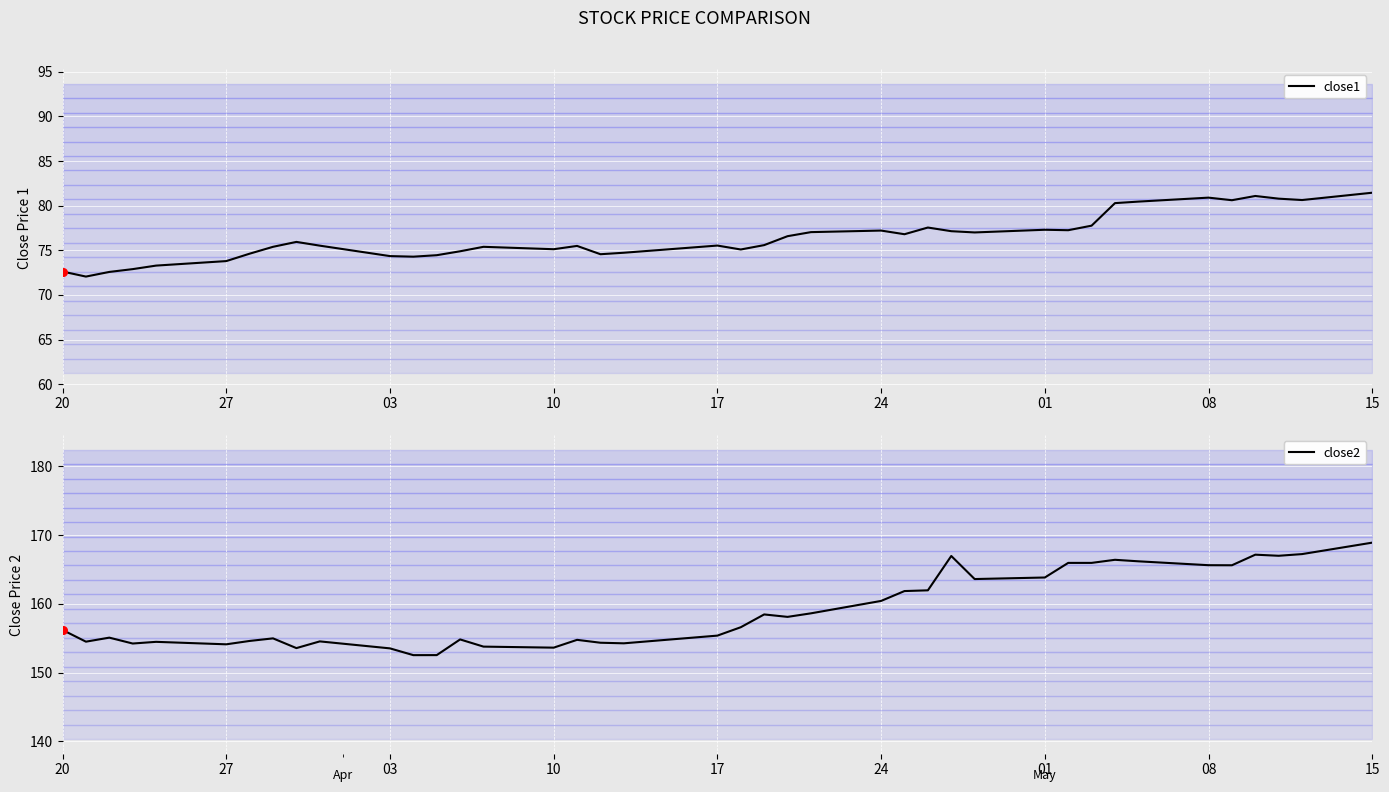

At how many categories does at least one series exceed 73?

40